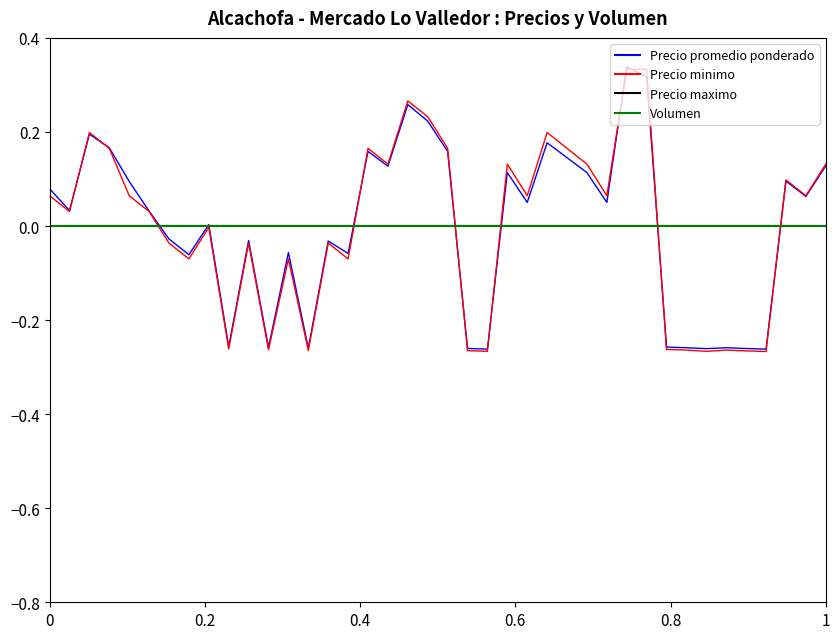

The value of Precio minimo at 2022-09-09 is 0.0. True or false?

False